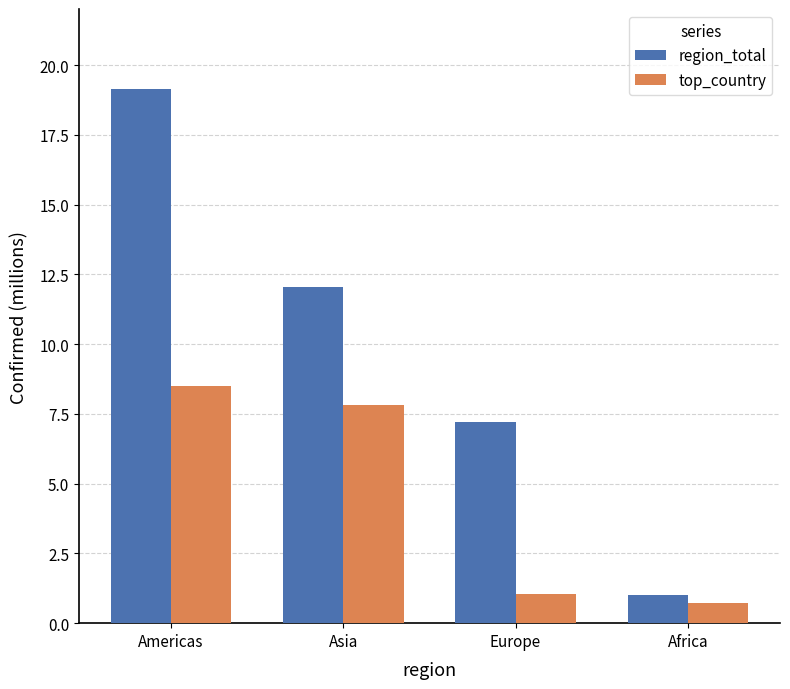

Reading right to left, what are all the values shown in this chart?

region_total: Africa=1.0	Europe=7.2	Asia=12.0	Americas=19.1
top_country: Africa=0.7	Europe=1.0	Asia=7.8	Americas=8.5